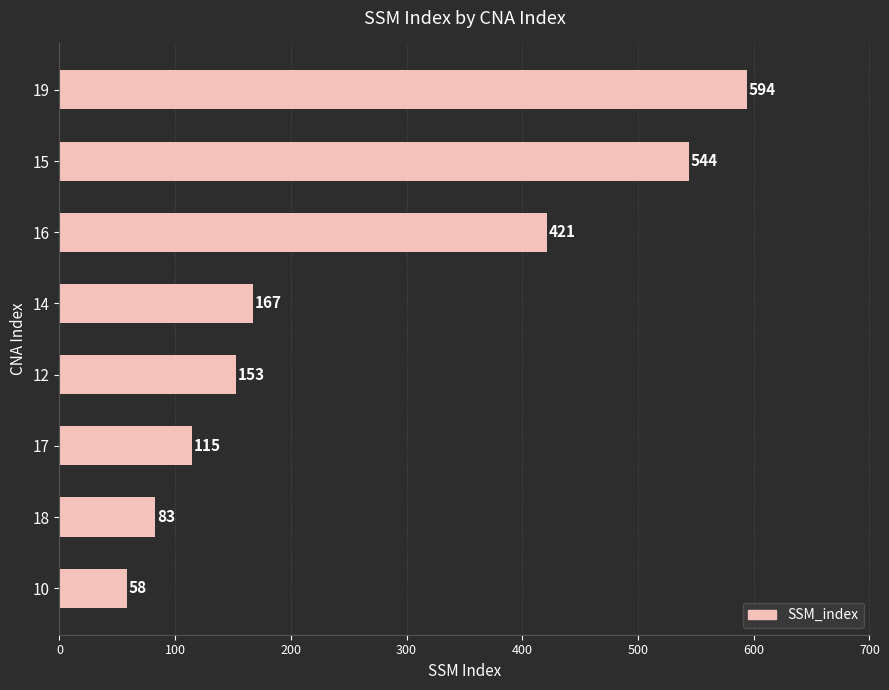

List the labels in order of value, smallest first.

10, 18, 17, 12, 14, 16, 15, 19